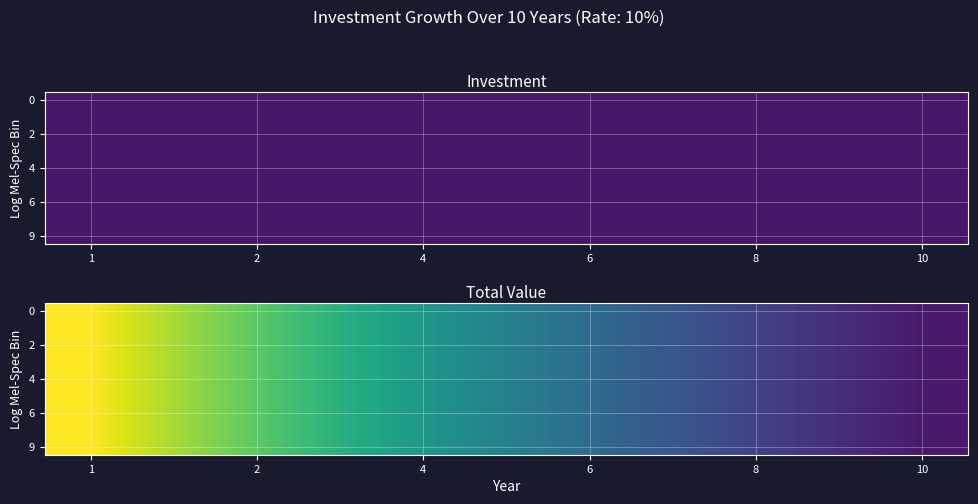

What is the maximum value shown in the chart?

15562.5